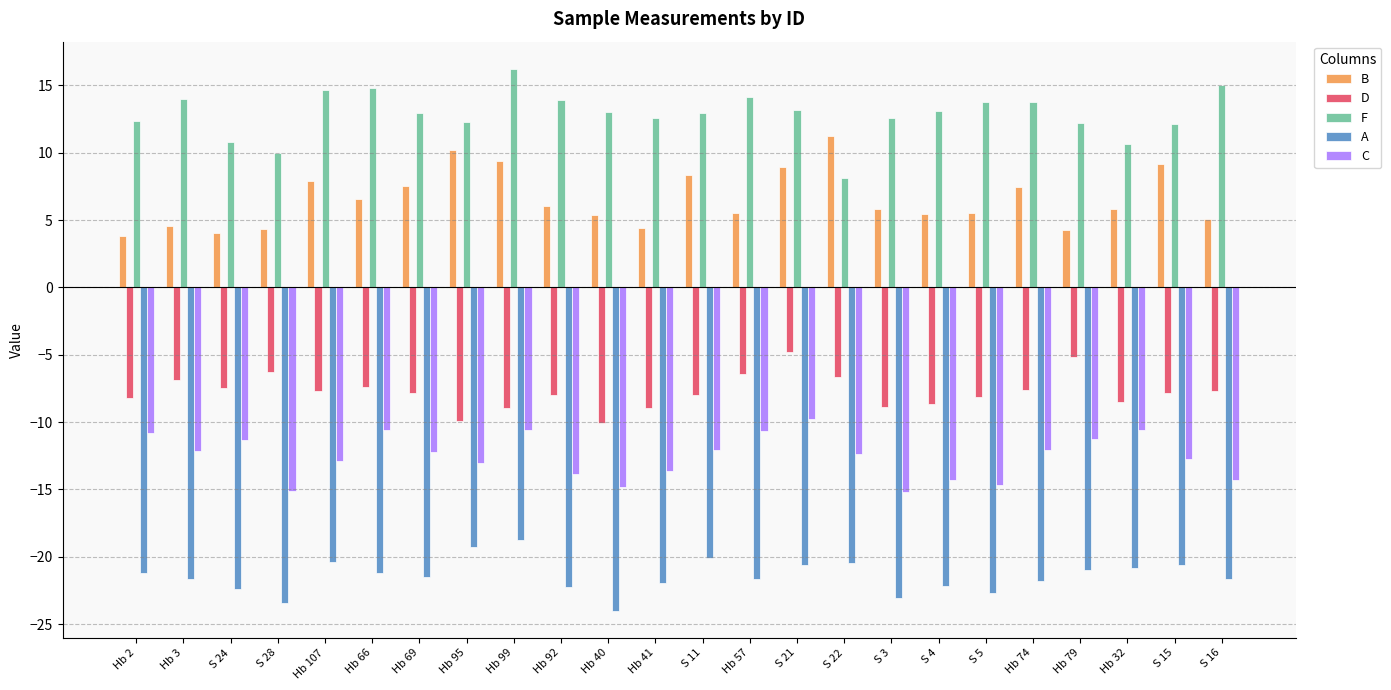

True or false: C has a value of -7.0 at Hb 99.

False